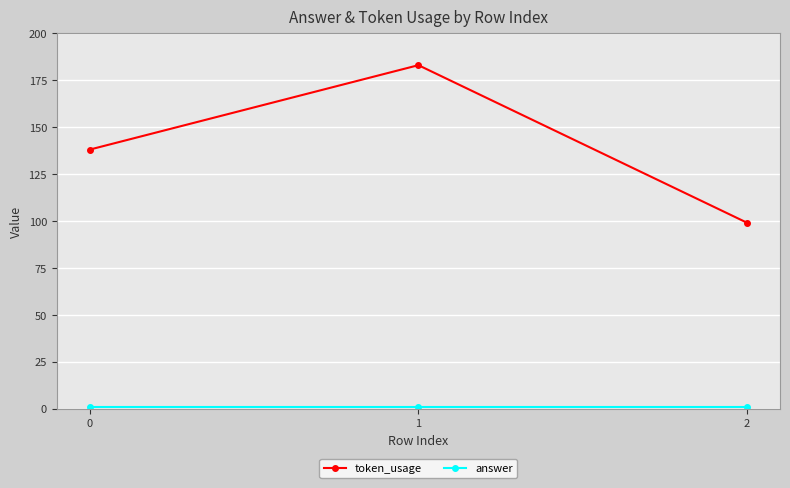

The token_usage series shows 45 at 2. True or false?

False